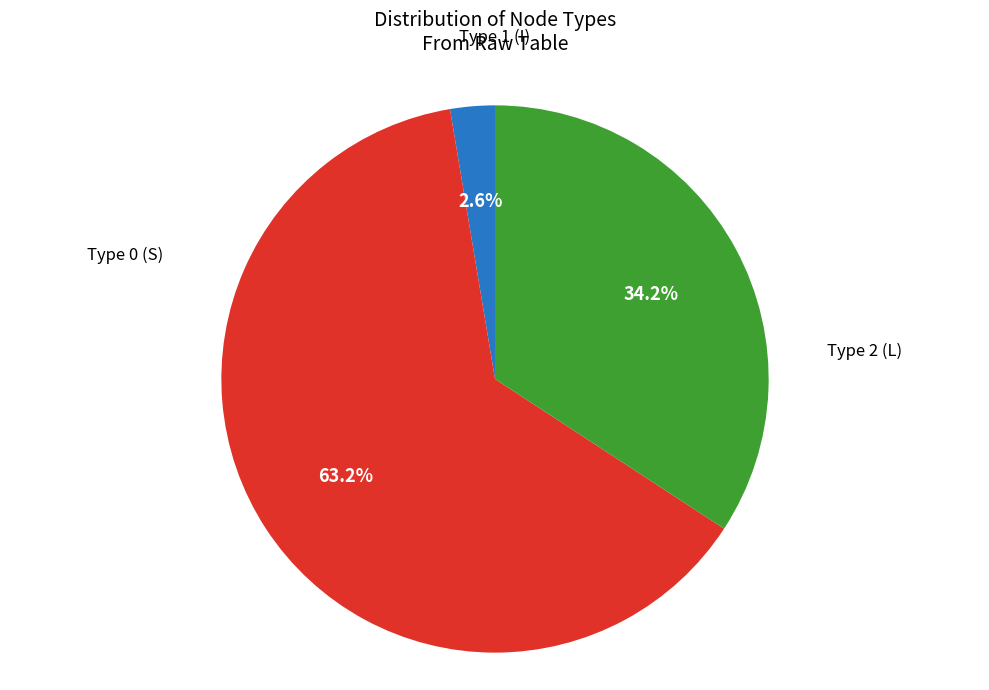

Is there any slice that represents more than half of the pie?

Yes